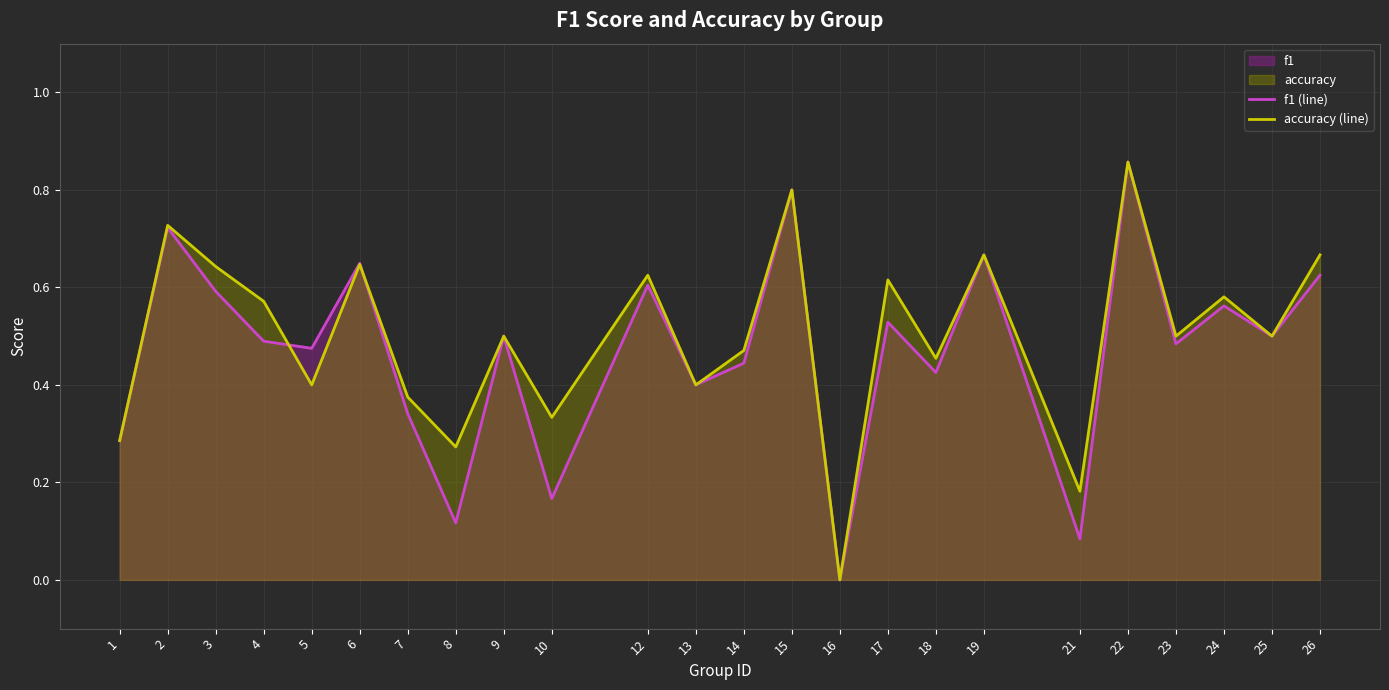

How many interior local valleys does the f1 (line) series have?

9